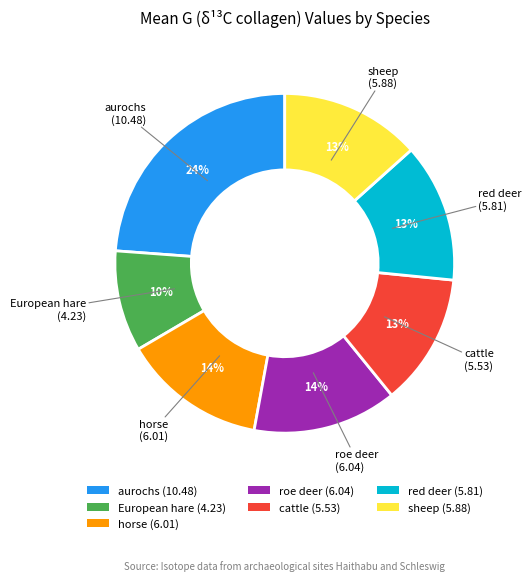

Combined, do cattle and red deer account for over 50%?

No